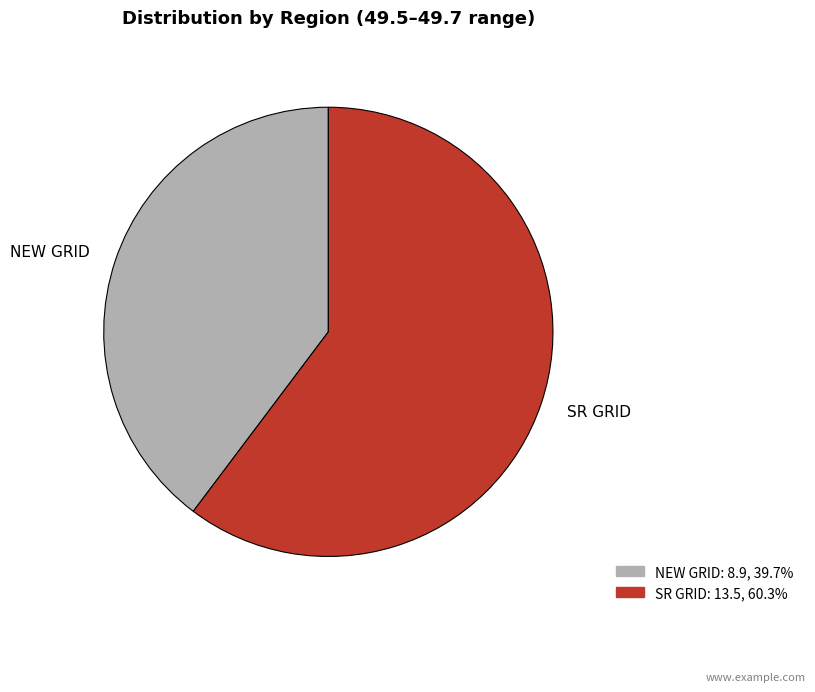

Rank the categories by value from highest to lowest.

SR GRID, NEW GRID